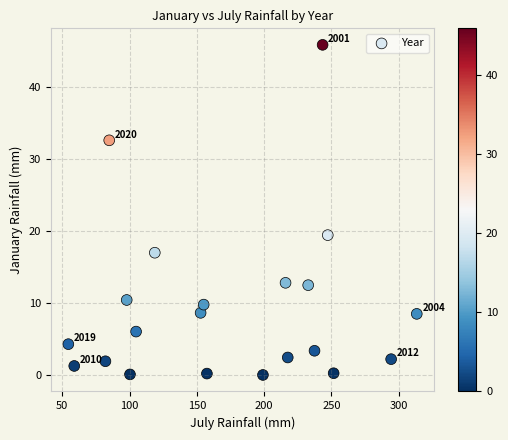

What Y value in the scatter plot is closest to 22?

19.4